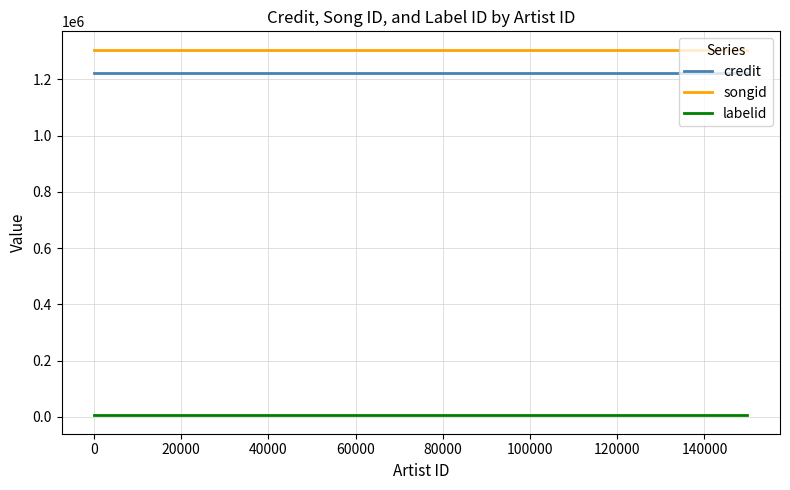

How many lines are shown in the chart?

3